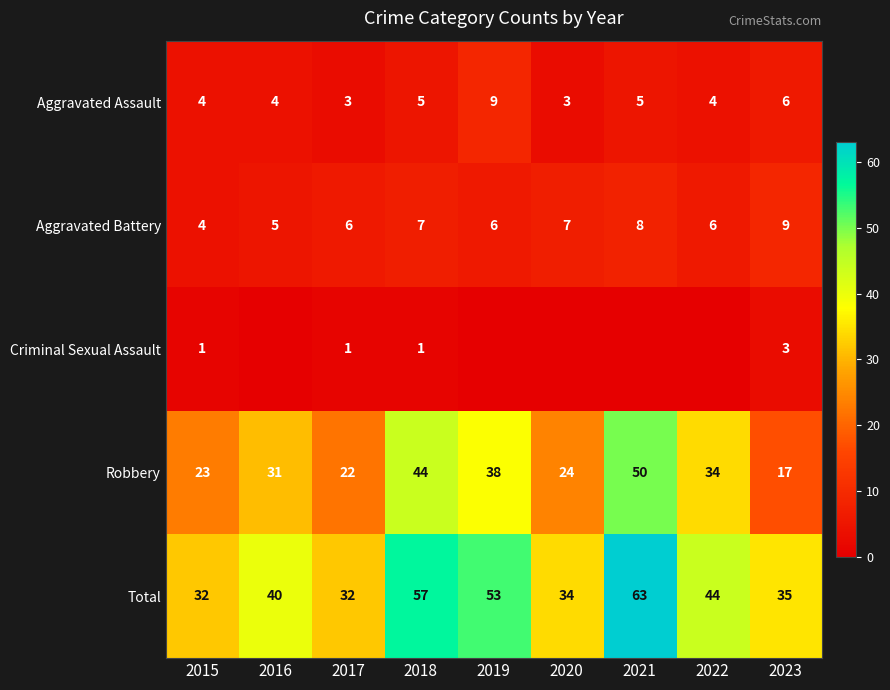

Is it true that Aggravated Assault equals 4 at 2022?

True